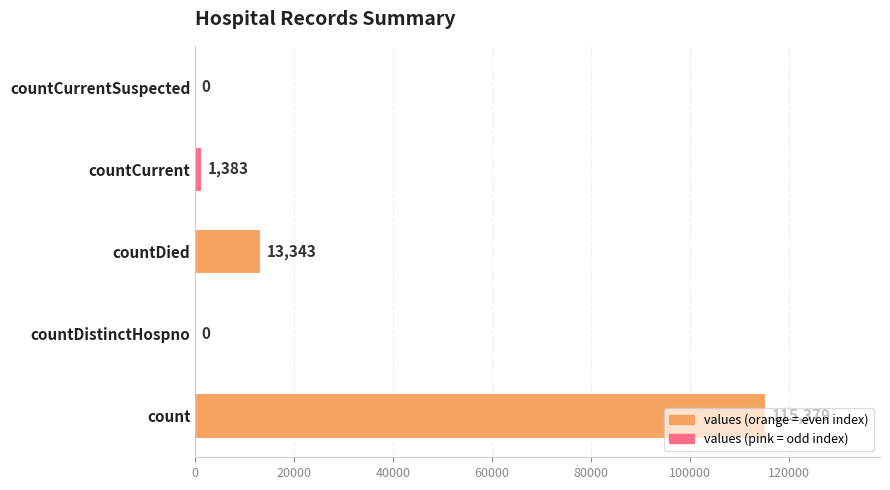

Count the number of categories in the chart.

5